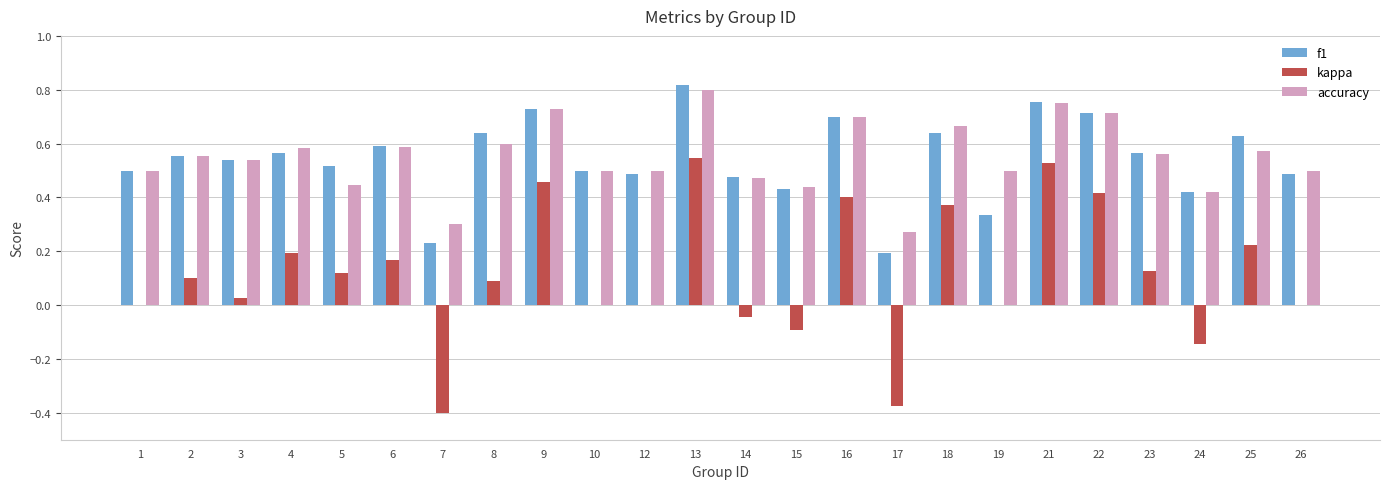

Is the value of kappa at 3 greater than the value of accuracy at 15?

No